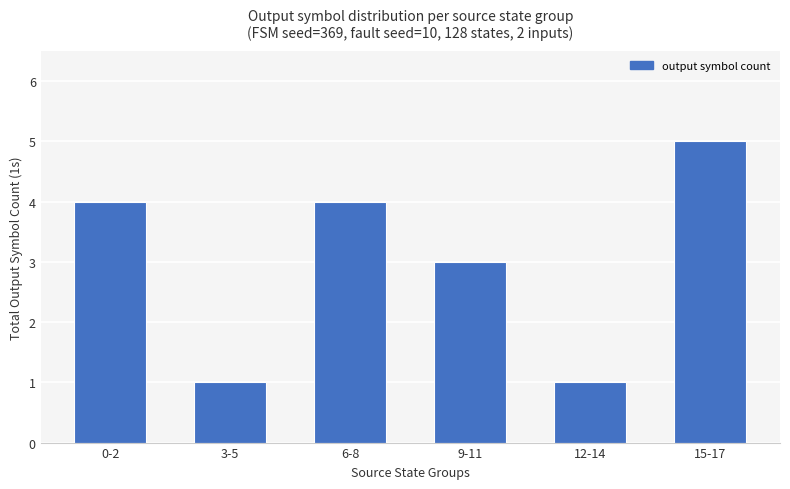

What is the sum of all values?

18